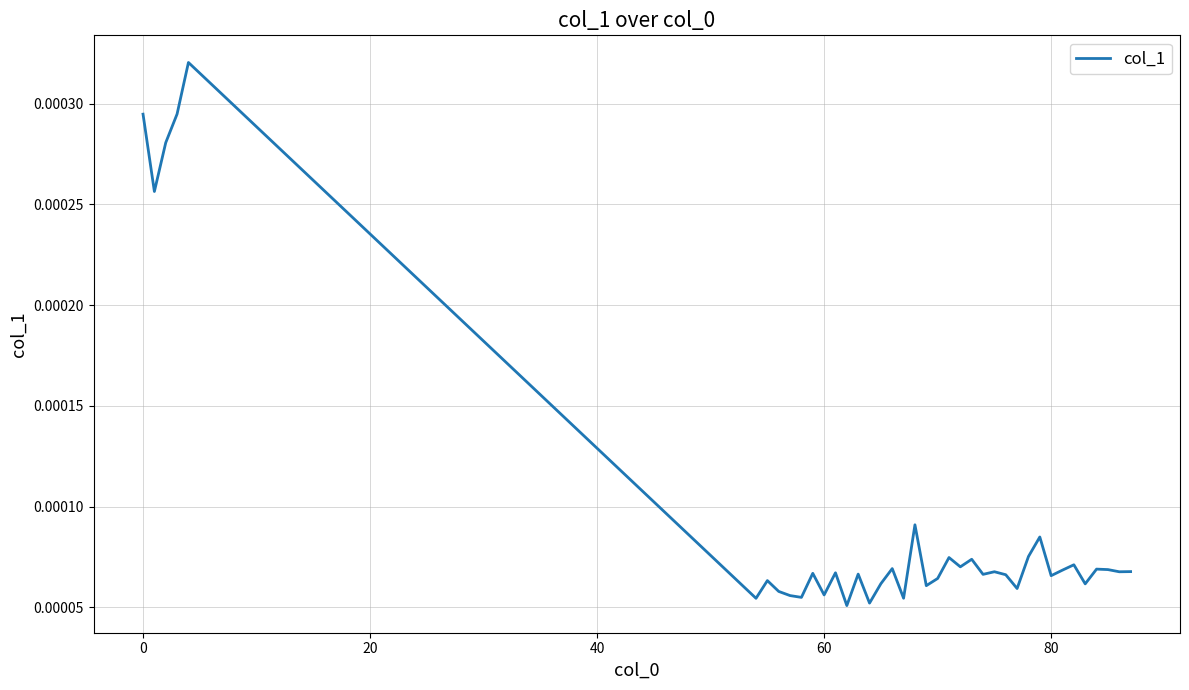

Does the chart have visible grid lines?

Yes